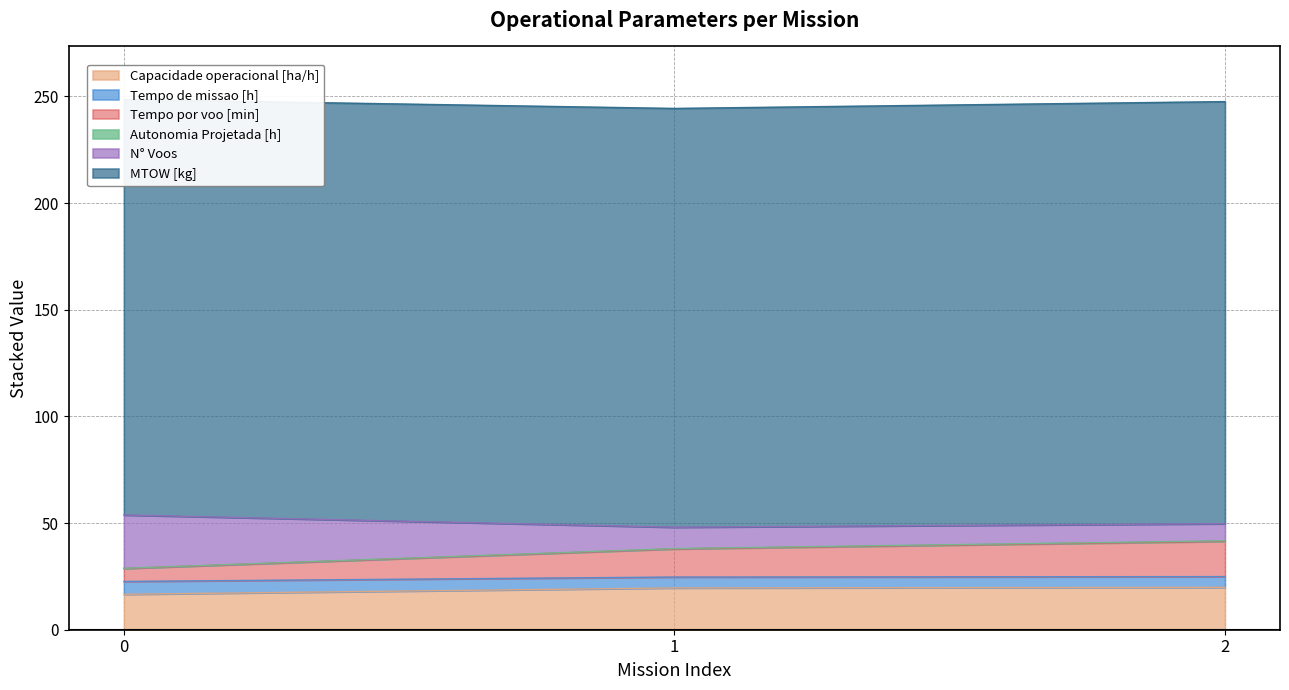

What is the highest value of the Capacidade operacional [ha/h] series?

19.9